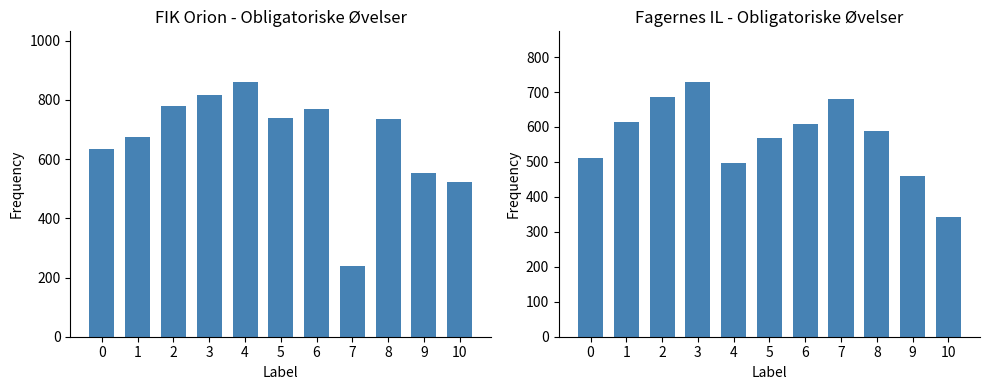

Are the bars horizontal?

No